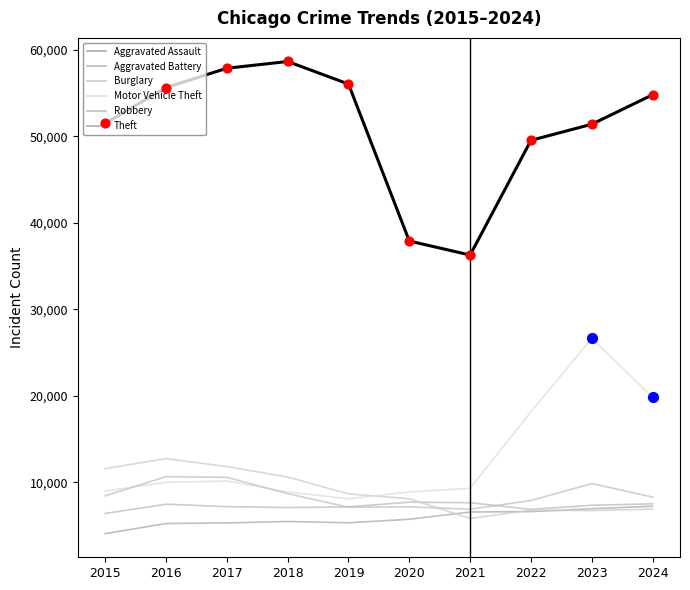

Which series has the largest total across all categories?

Theft